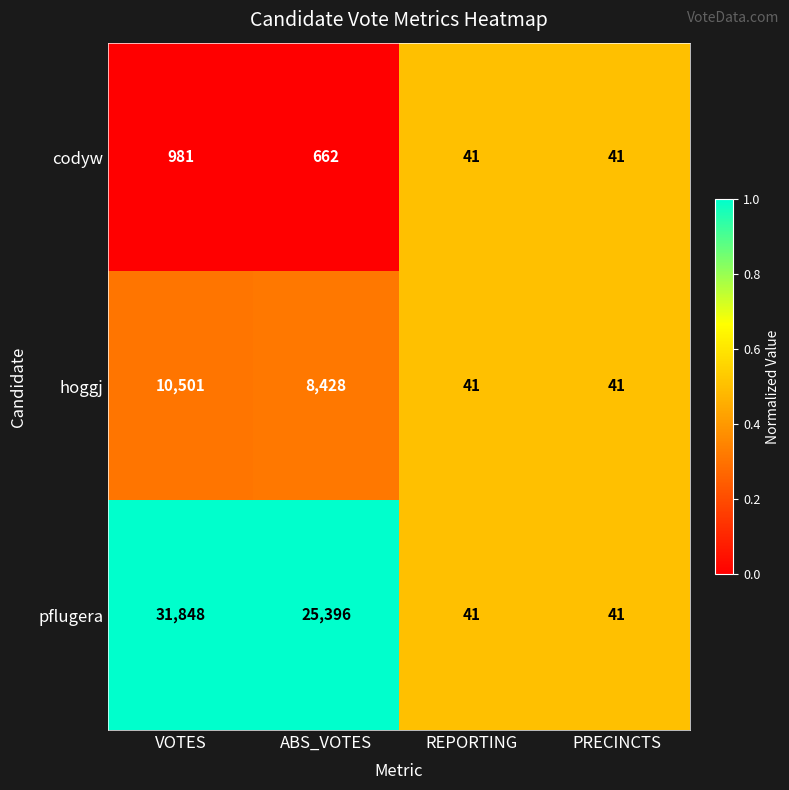

Which label corresponds to the largest value in the chart?

VOTES